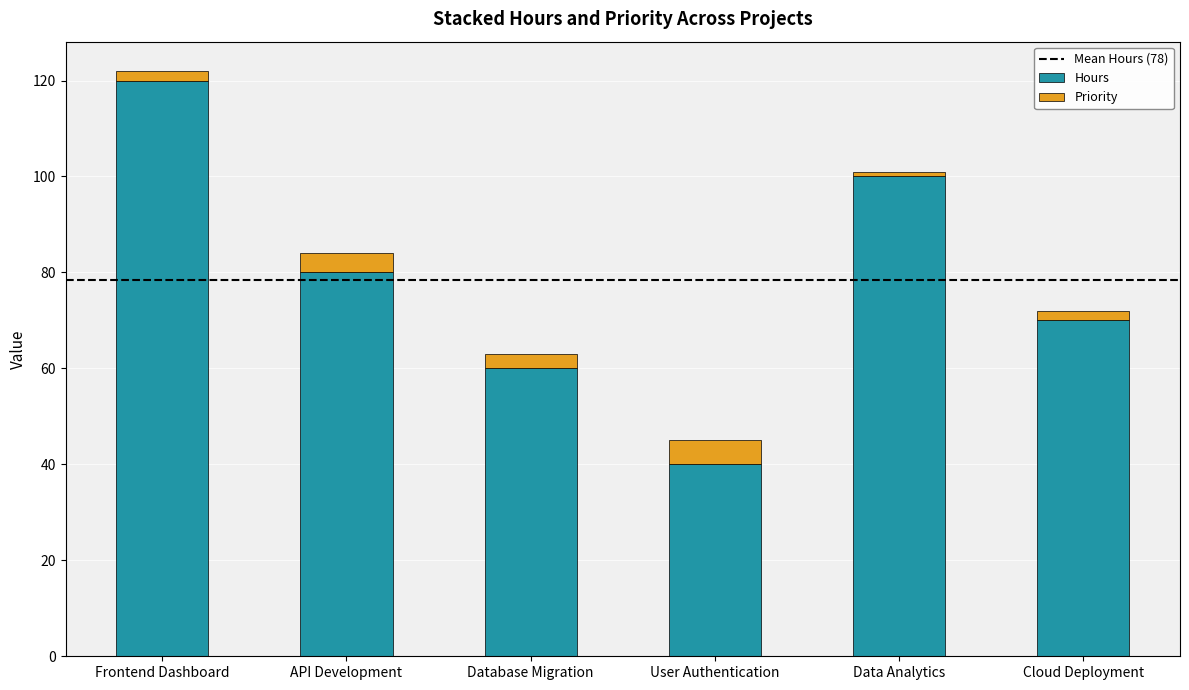

Where is Hours nearest to the value 80?

API Development